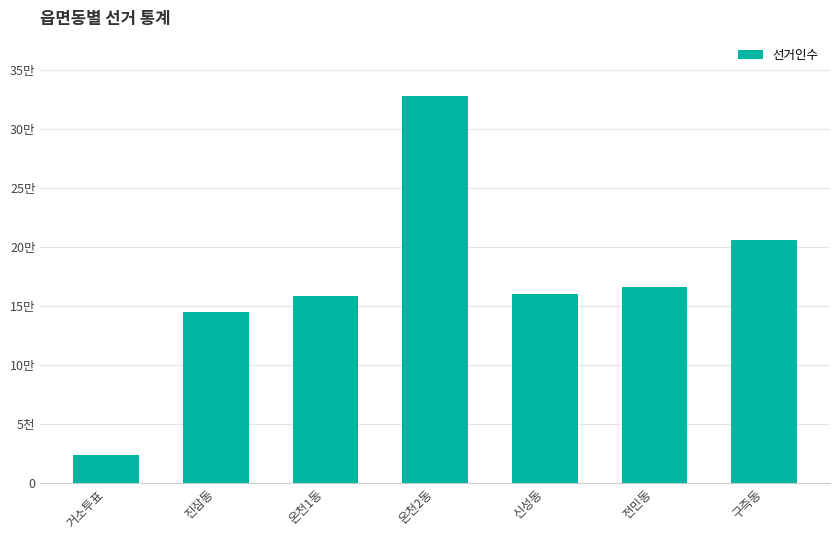

List the labels in order of value, smallest first.

거소투표, 진잠동, 온천1동, 신성동, 전민동, 구즉동, 온천2동